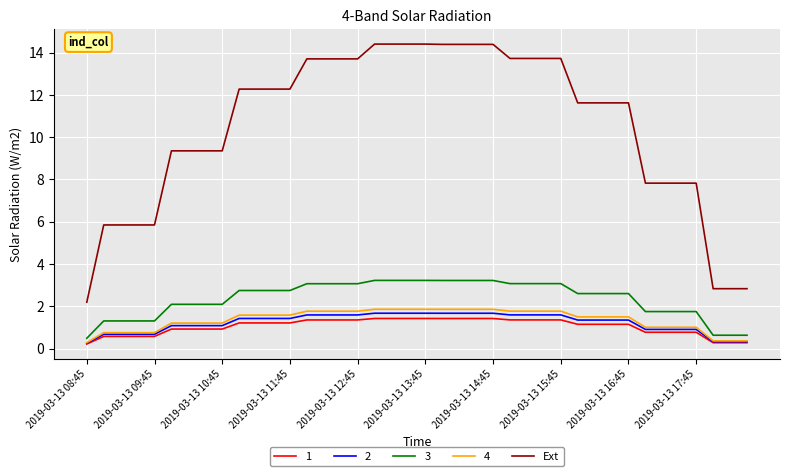

Which series has the largest range (max minus min)?

Ext